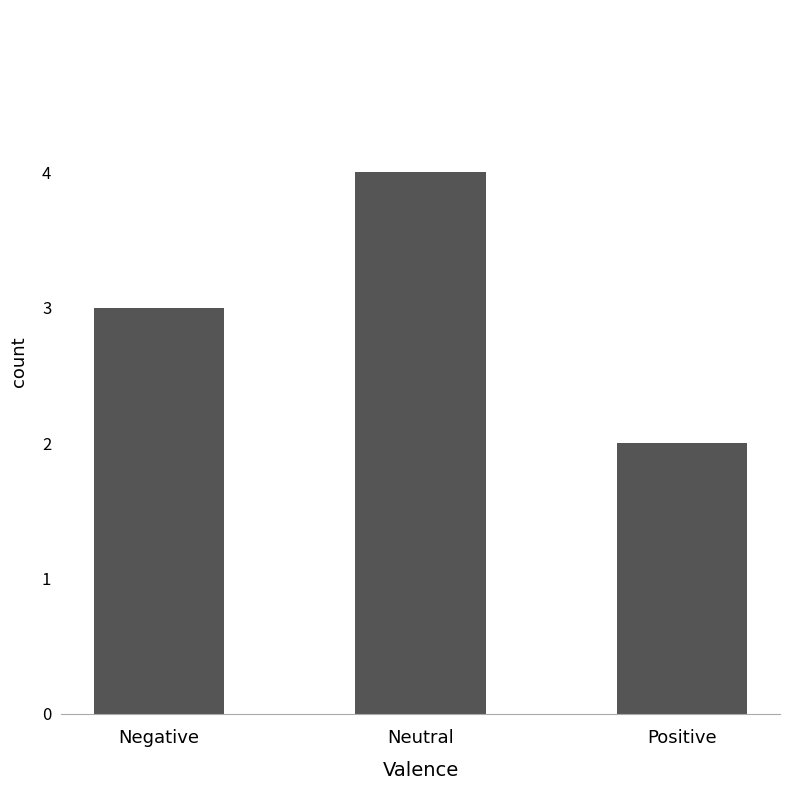

True or false: the data shows 4 at Negative.

False